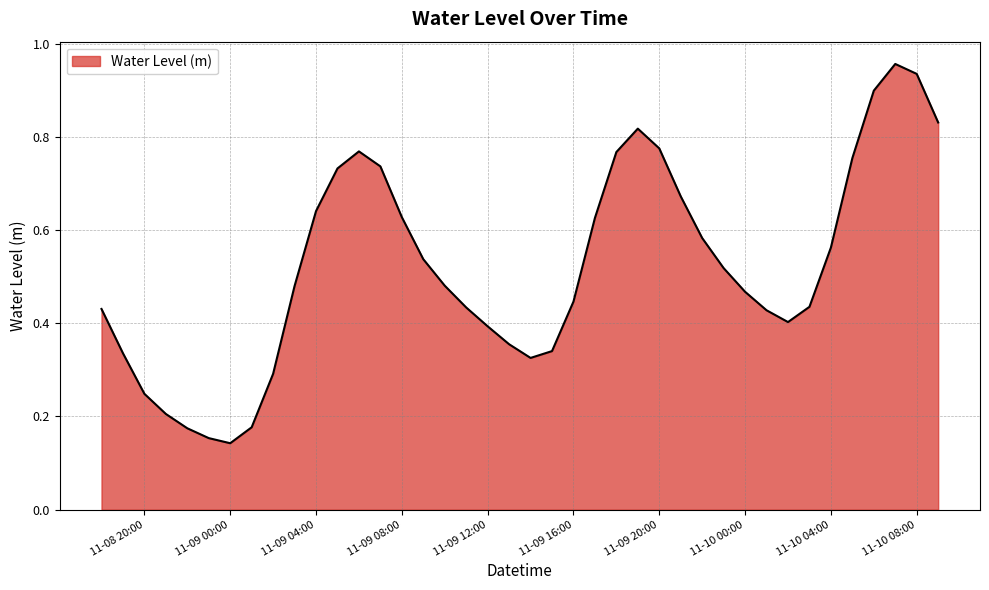

How many interior local valleys (lower than both neighbors) does the data have?

3